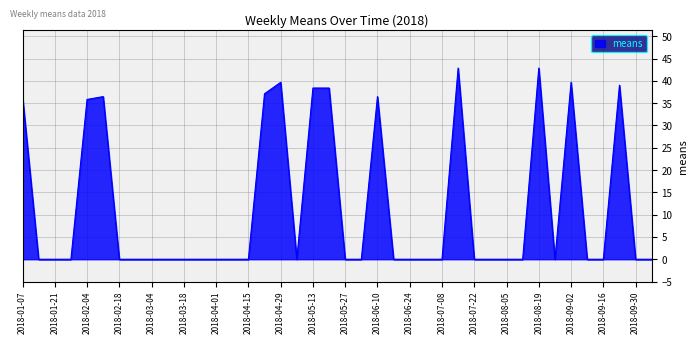

What is the maximum value shown in the chart?

42.9